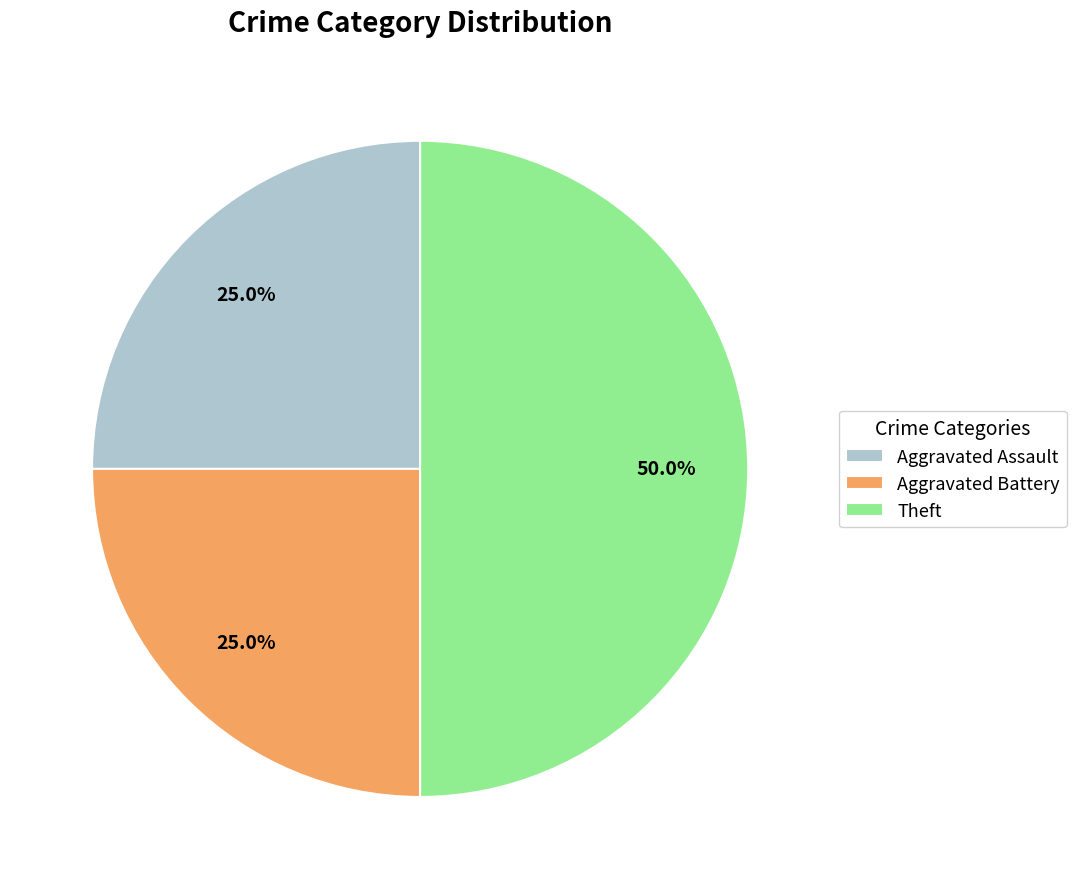

What is the largest slice in the pie chart?

Theft